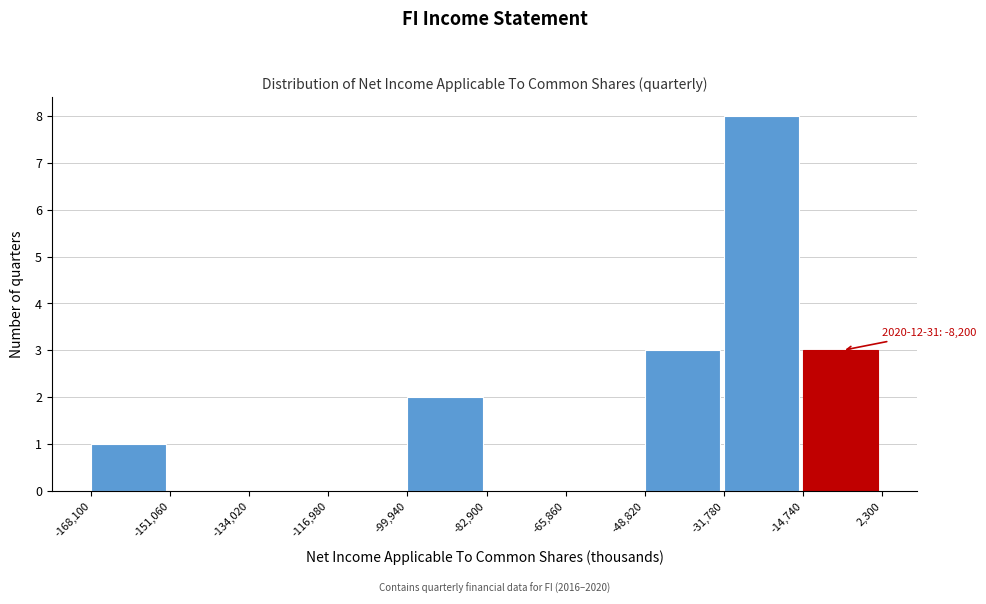

Over which range of the x-axis is the bar tallest?

-31,780 to -14,740